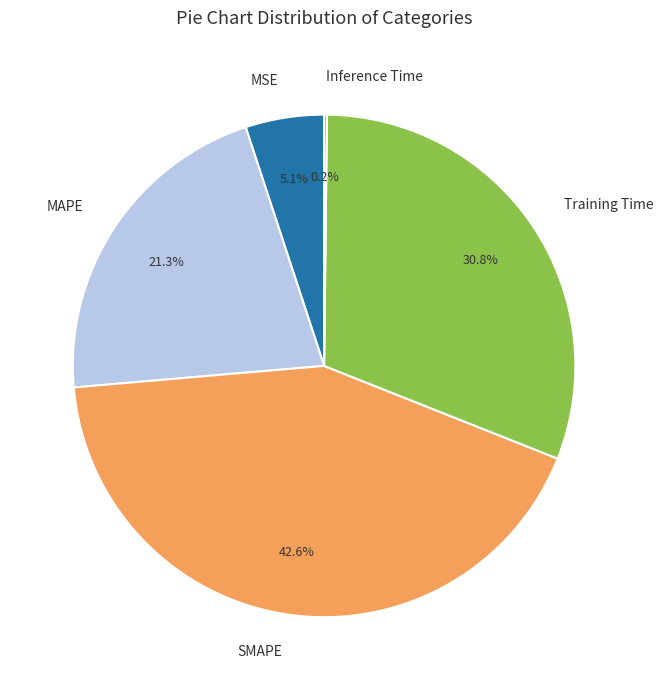

Which has a higher value, SMAPE or MSE?

SMAPE